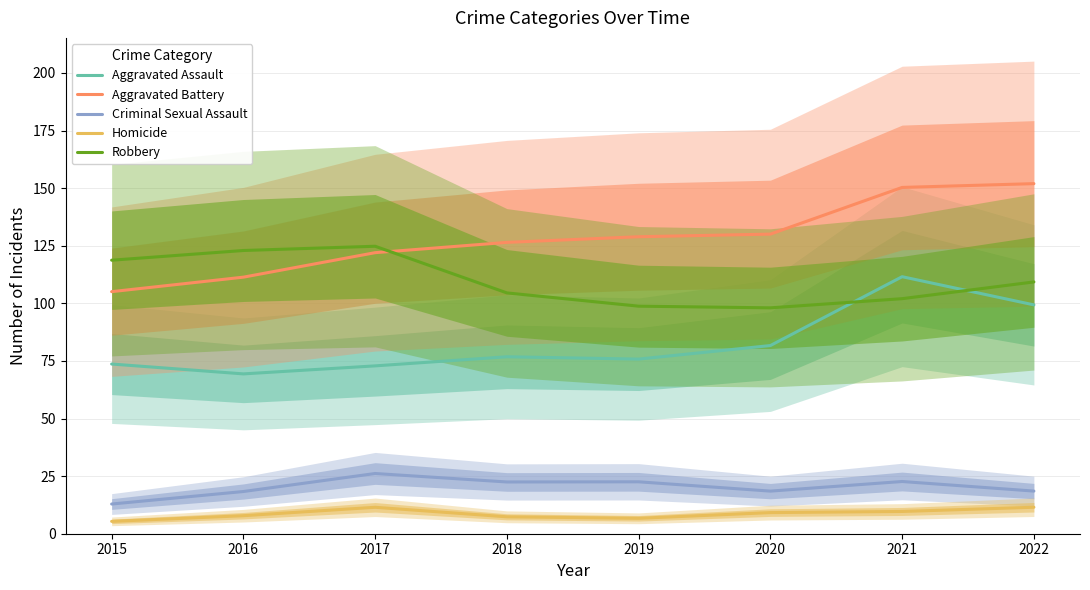

Where is Homicide nearest to the value 8?

2016